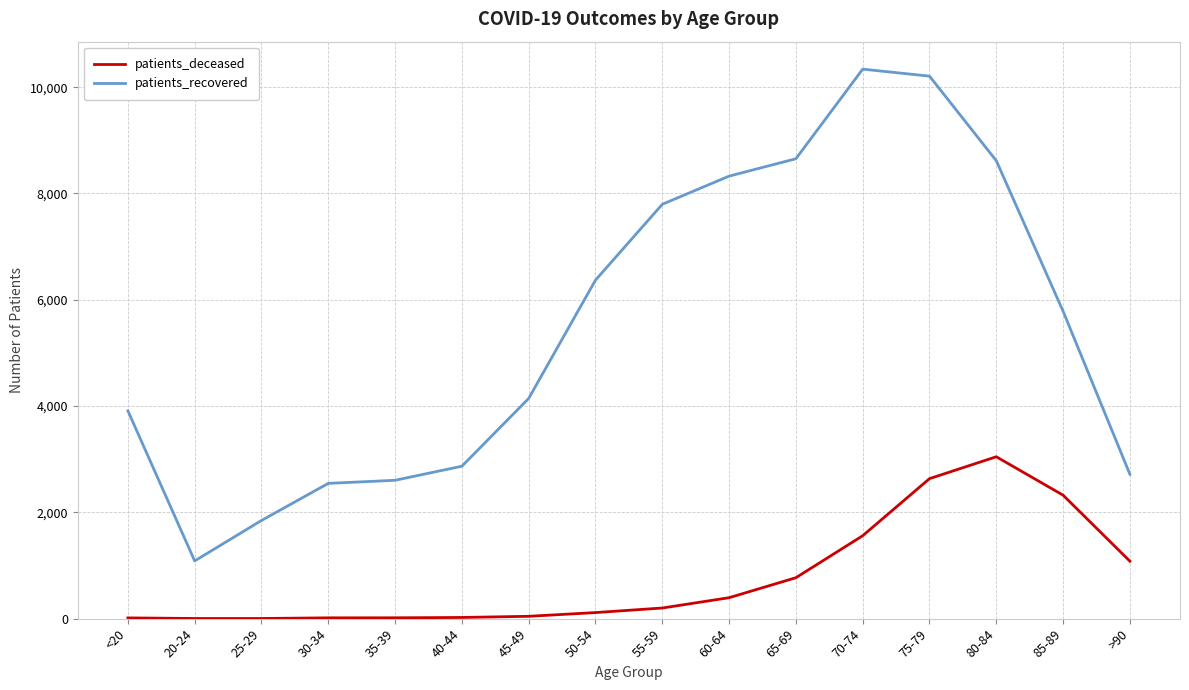

Is this an area chart (filled region under the line)?

No